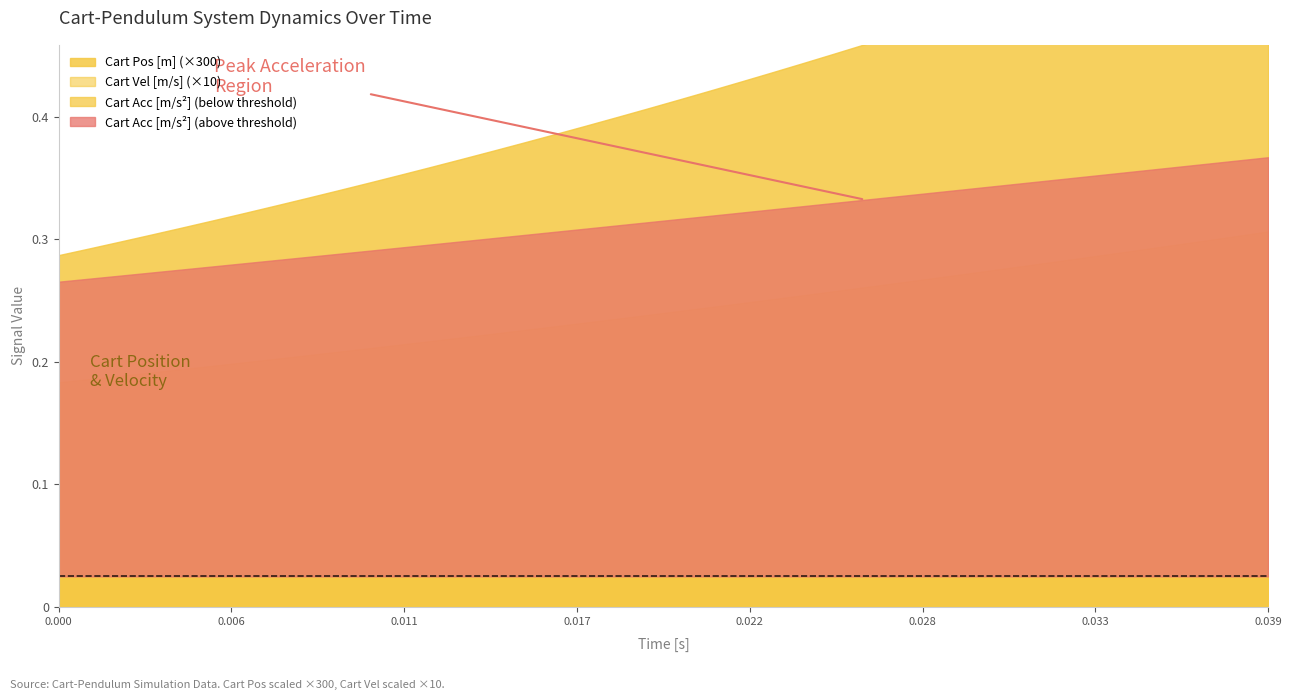

What is the total value across all series at 26?

0.4